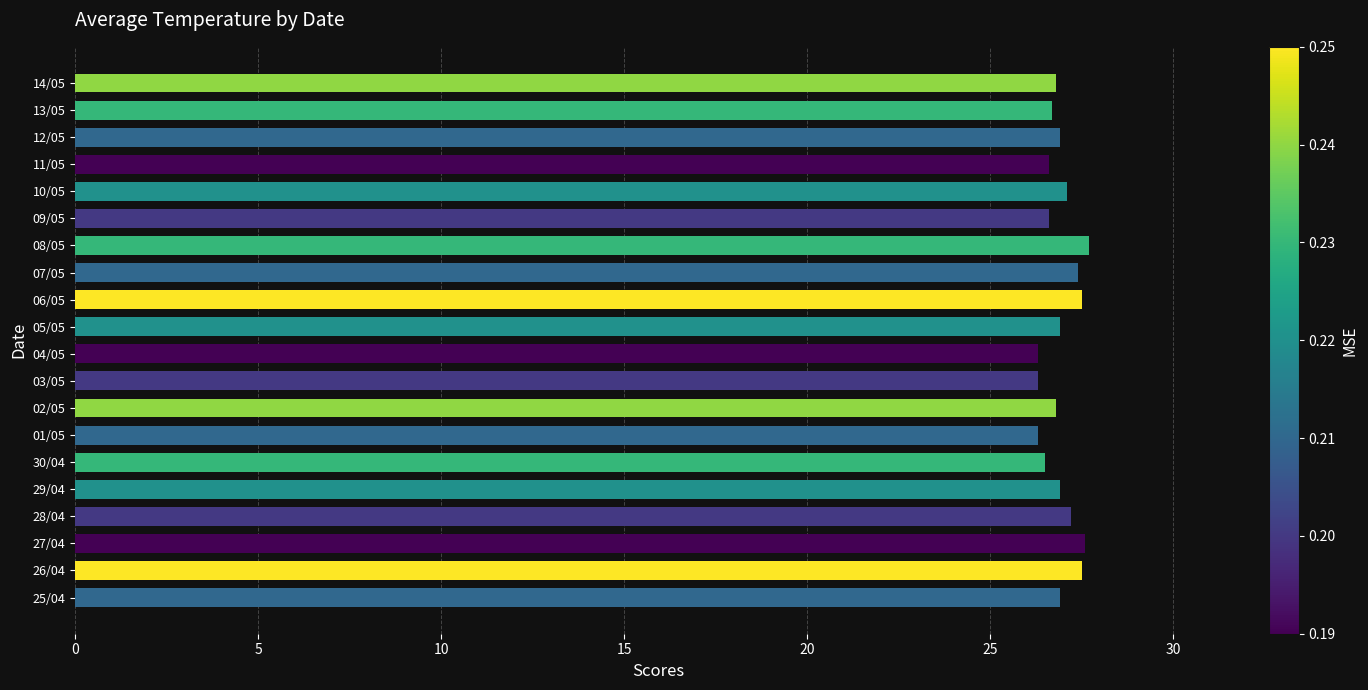

What is the change in value from 27/04 to 01/05?

-1.3